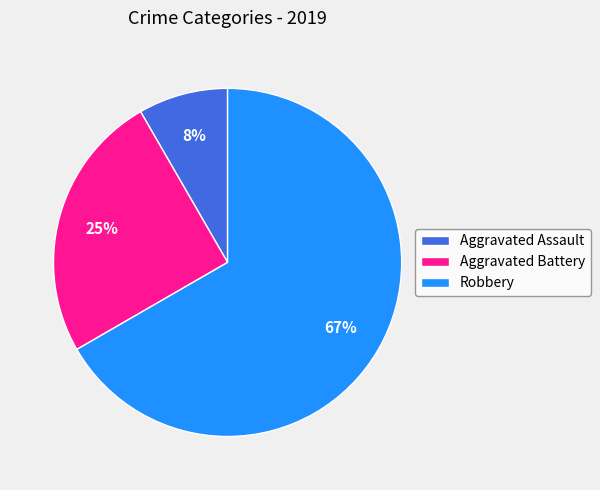

Do Aggravated Battery and Robbery together represent more than half of the pie?

Yes